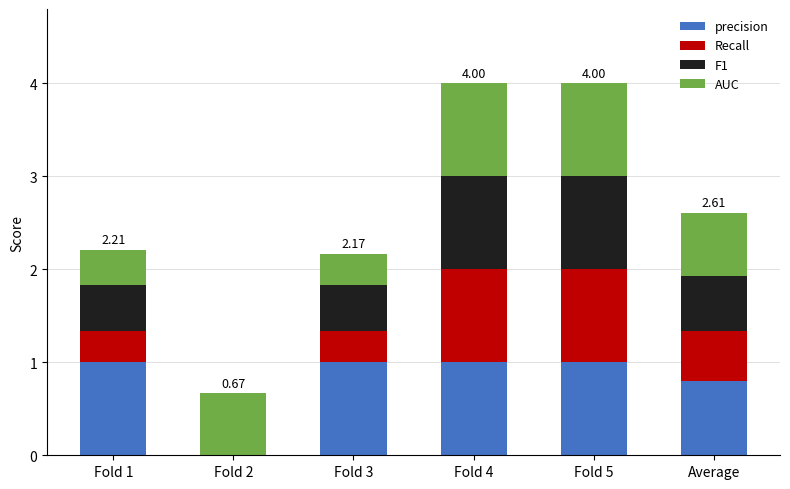

What is the total value across all series at Fold 3?

2.2